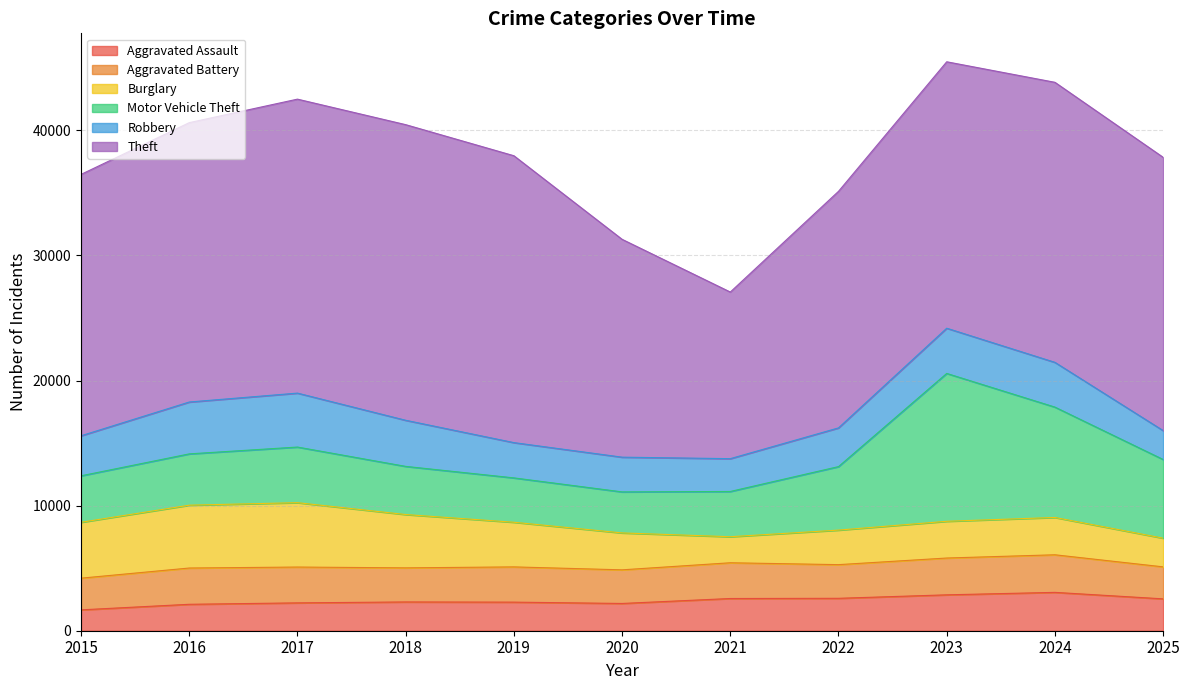

Which series has the largest range (max minus min)?

Theft